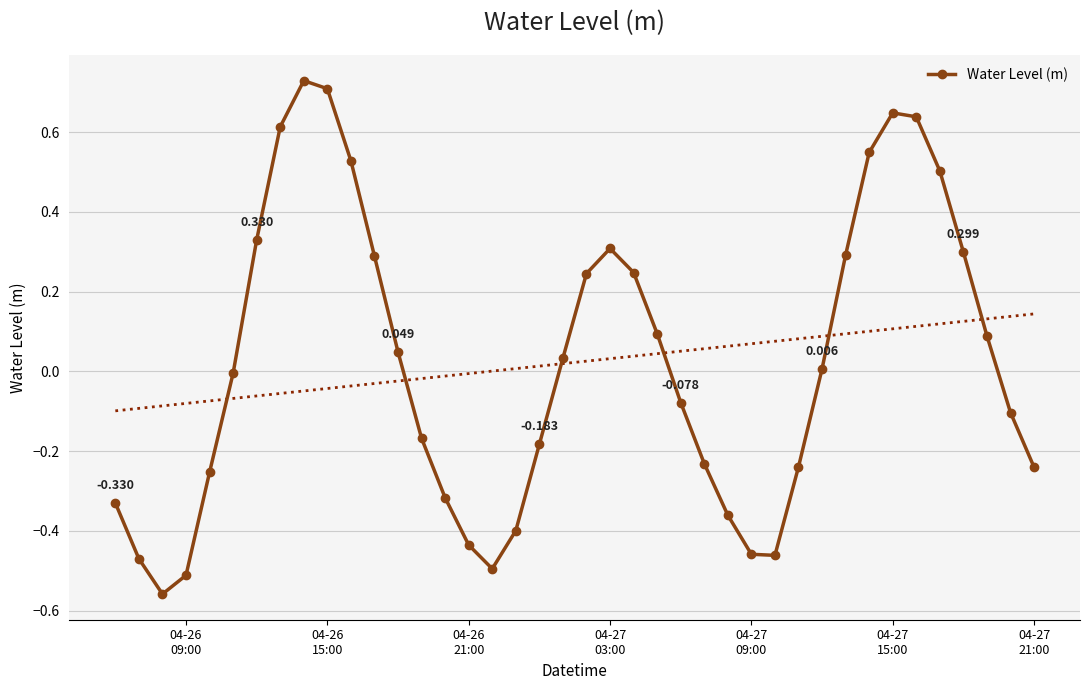

True or false: Water Level (m) has more than 0 points higher than both neighbors.

True